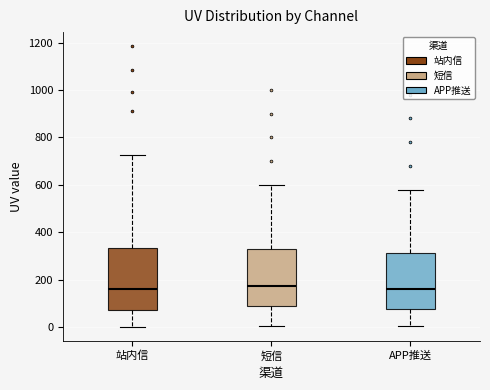

Reading left to right, transcribe this box plot: for each box, give where its median line is, the range the box spans, and where its two whiskers end, as read against the y-axis. The values are not printed on the chart, so give them approximately, as read against the axis.

站内信: median 160, box 80 to 340, whiskers 0 to 720
短信: median 180, box 80 to 320, whiskers 0 to 600
APP推送: median 160, box 80 to 320, whiskers 0 to 580